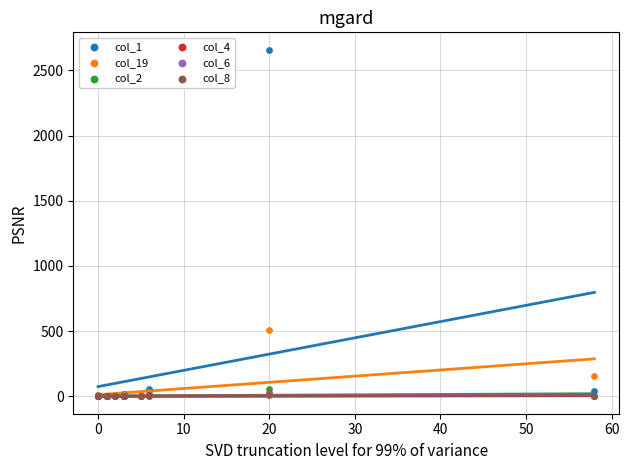

What are all the series names shown in the legend?

col_1, col_19, col_2, col_4, col_6, col_8